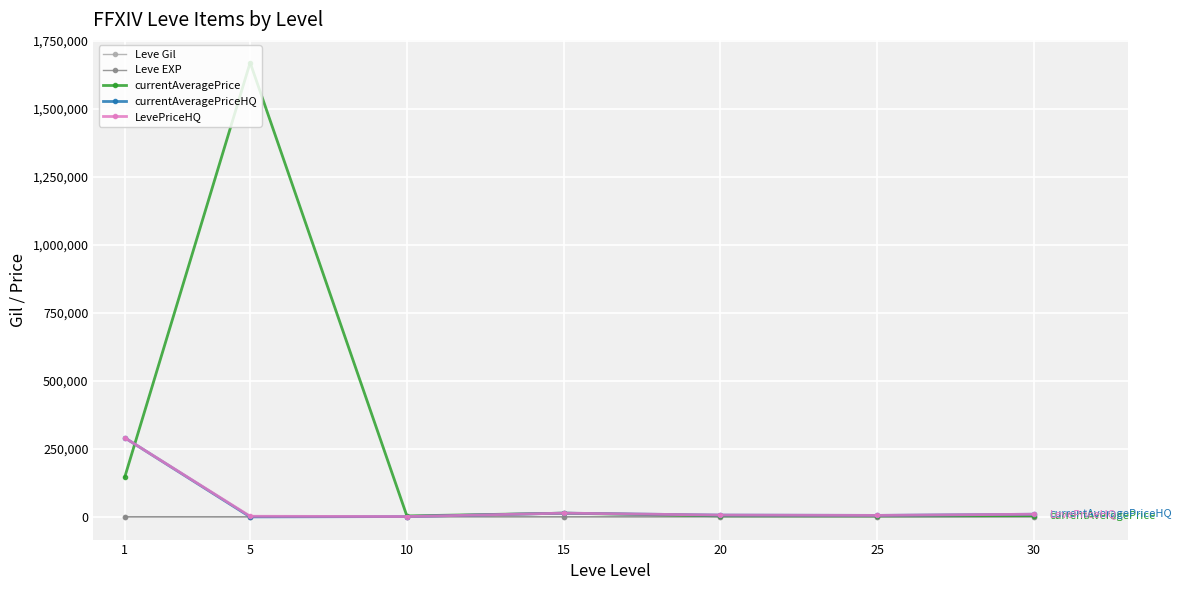

At which label does currentAveragePriceHQ first exceed 6535?

1